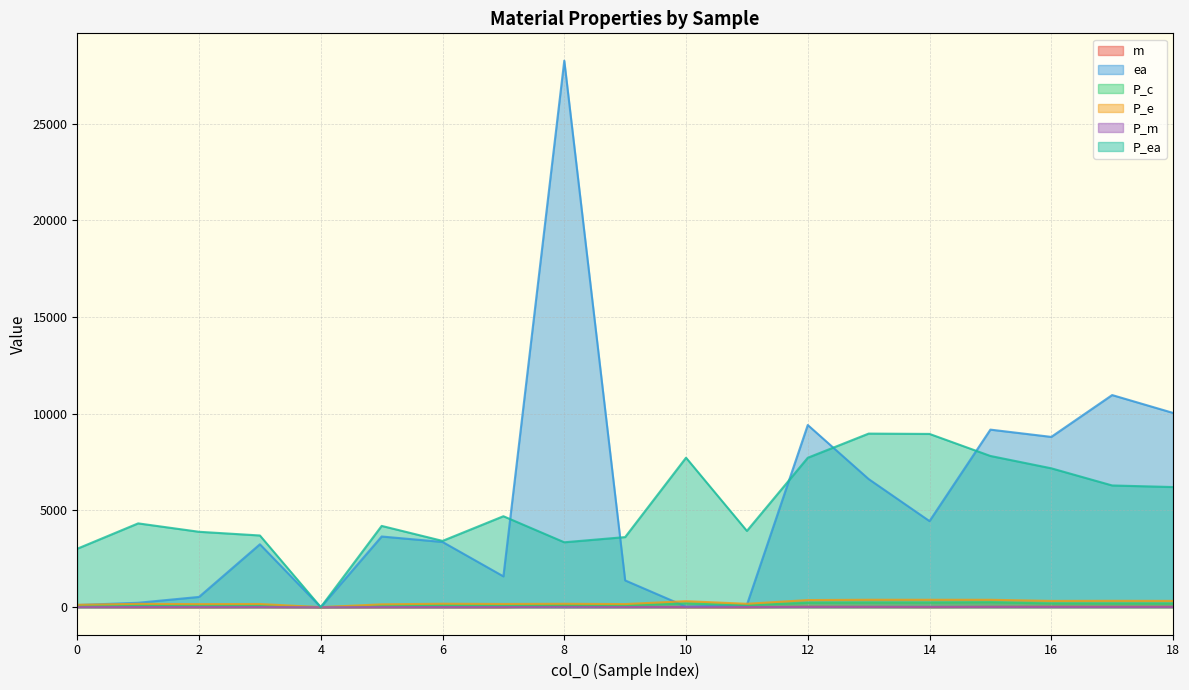

Which series has the largest total across all categories?

ea